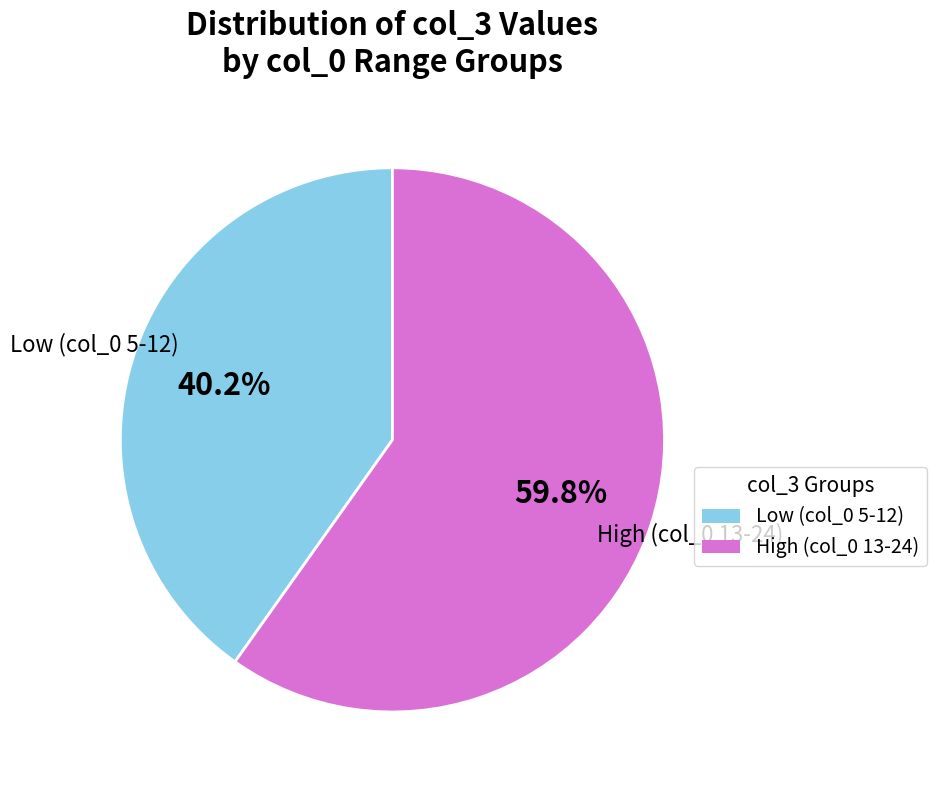

Does any single category account for the majority?

Yes